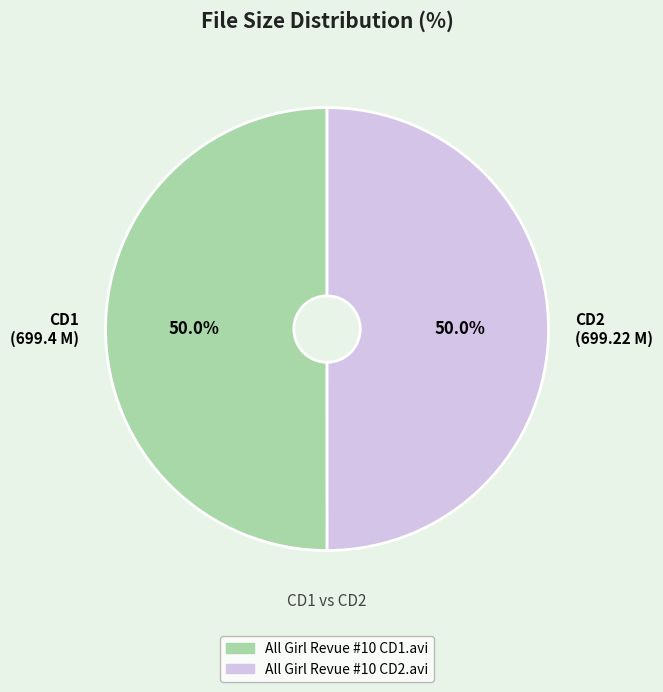

Combined, do CD1 (699.4 M) and CD2 (699.22 M) account for over 50%?

Yes